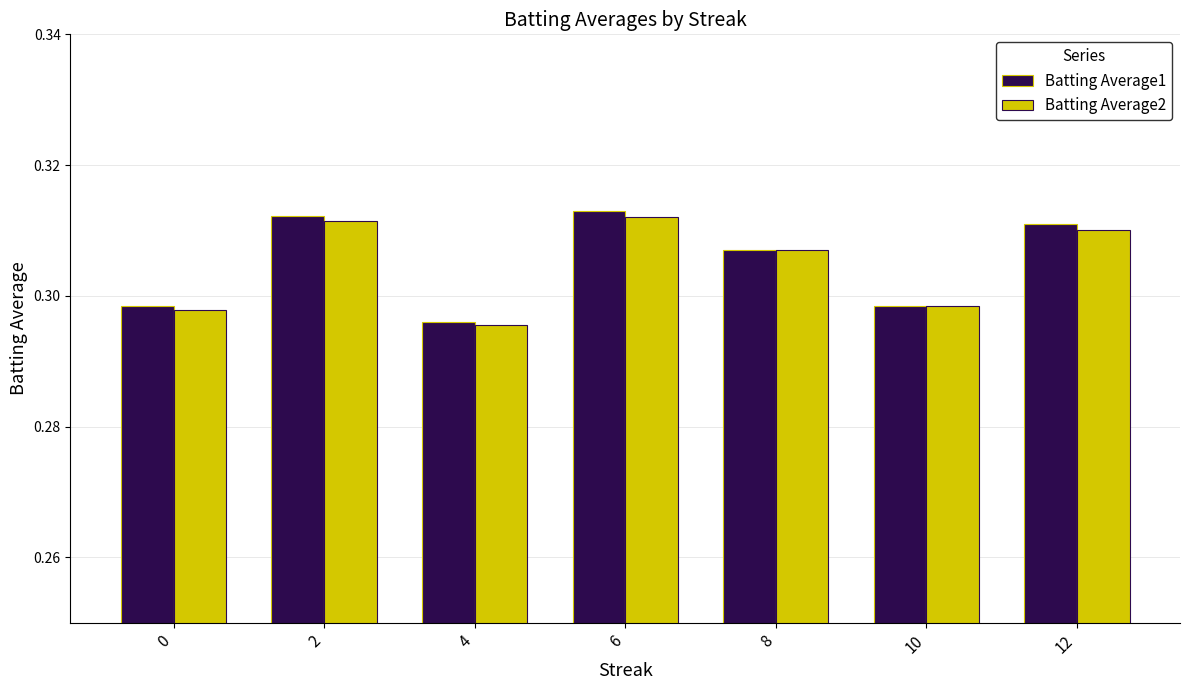

Where is Batting Average2 nearest to the value 0?

4